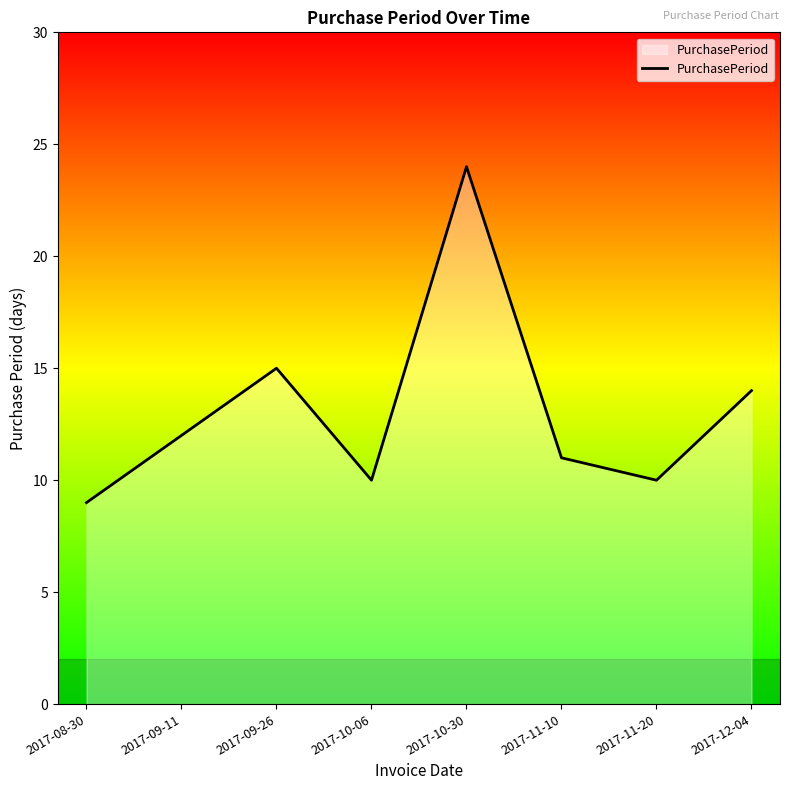

Reading left to right, transcribe all the data shown in this chart.

2017-08-30=9	2017-09-11=12	2017-09-26=15	2017-10-06=10	2017-10-30=24	2017-11-10=11	2017-11-20=10	2017-12-04=14